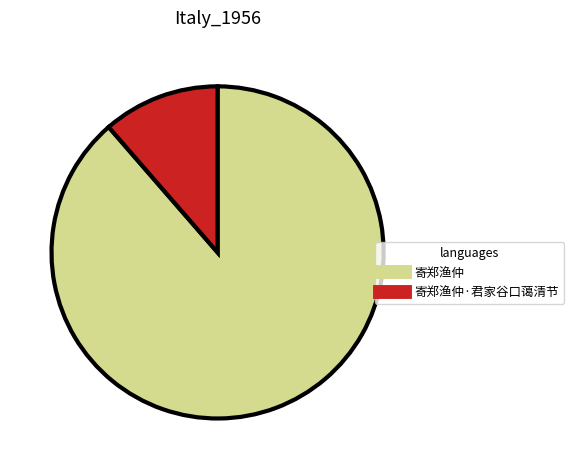

Is there a majority slice in this chart?

Yes